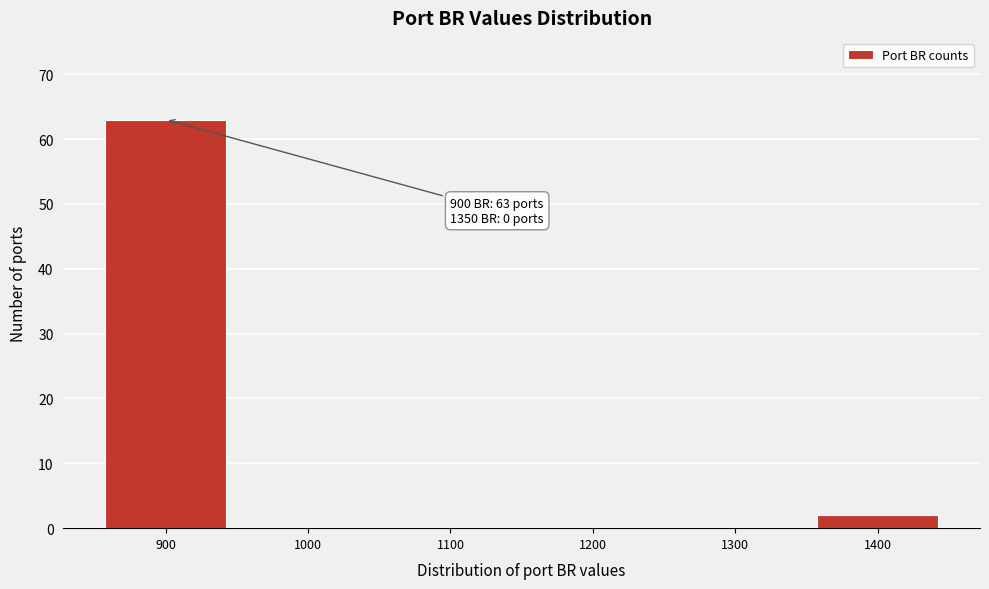

Over which range of the x-axis is the bar tallest?

850 to 950